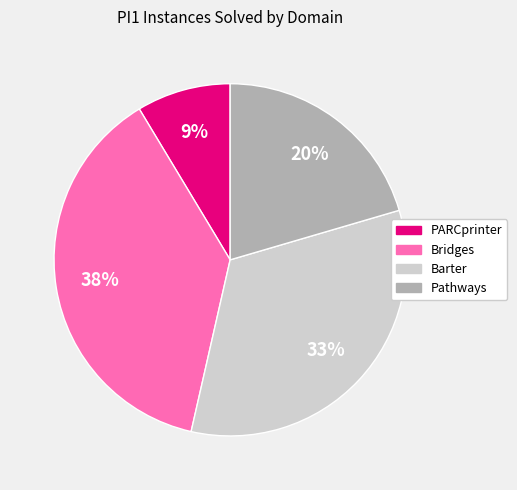

Is there any slice that represents more than half of the pie?

No